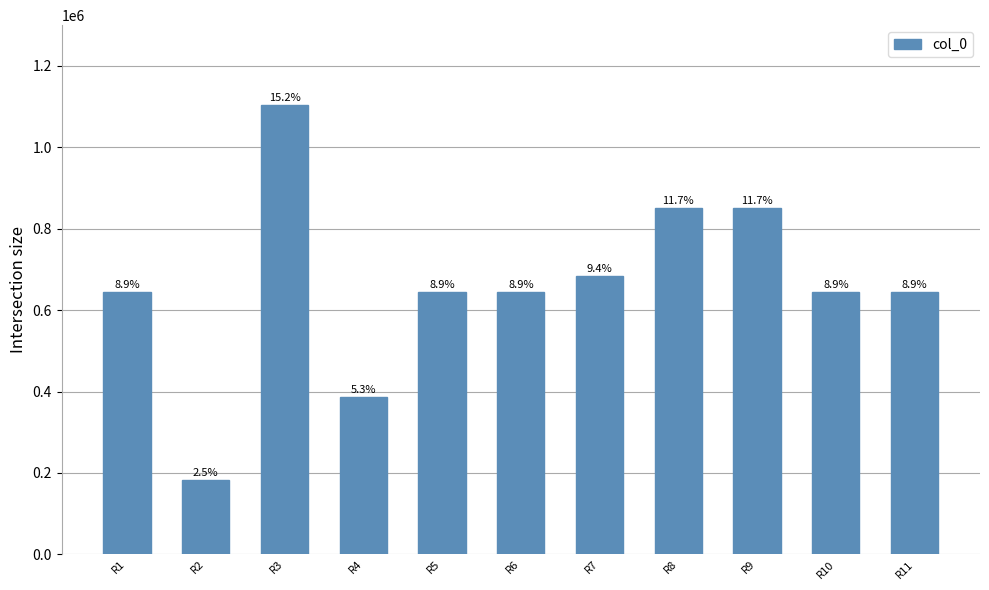

The chart shows a value of 95184 at R2. True or false?

False